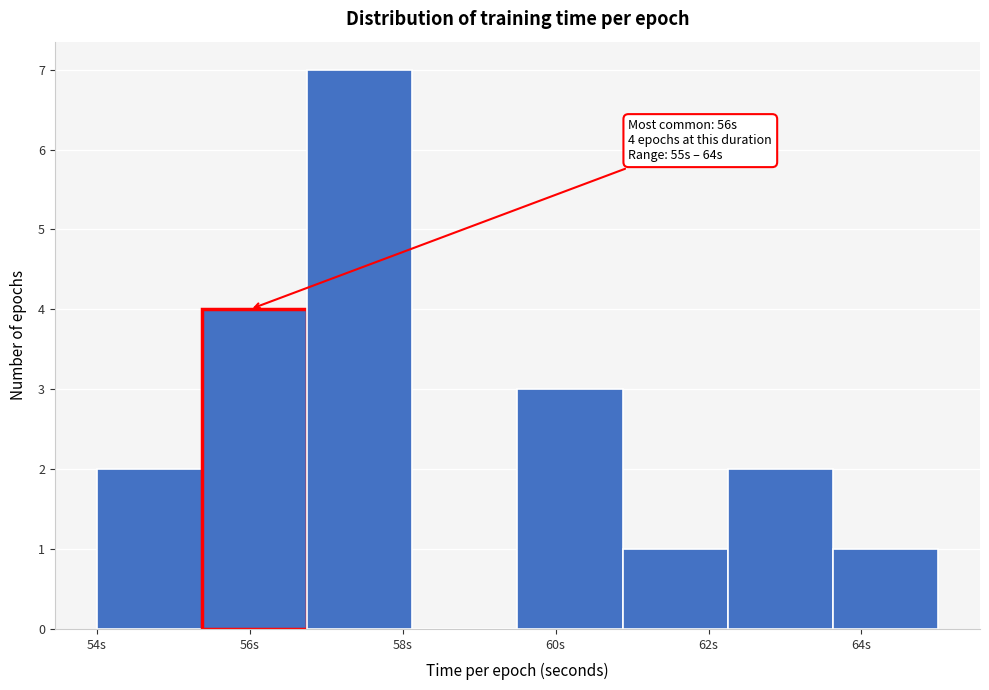

Which range on the x-axis has the tallest bar?

56.8 to 58.2